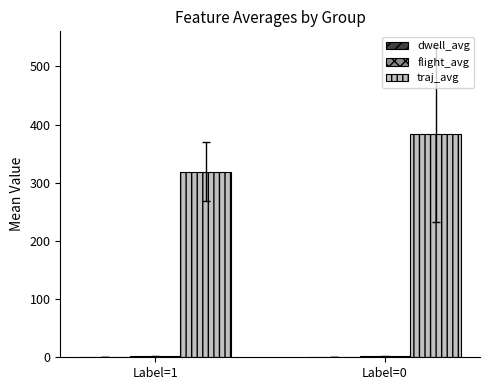

What is the greatest value displayed?

383.2